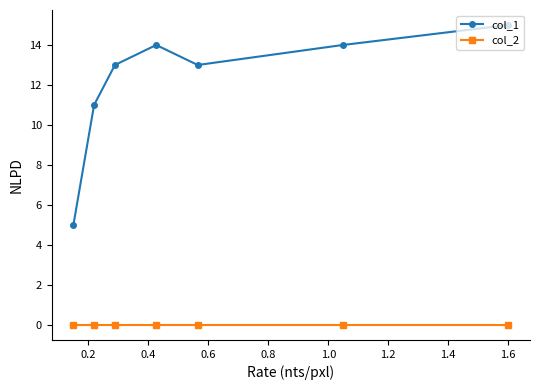

True or false: col_1 has more than 0 points higher than both neighbors.

True